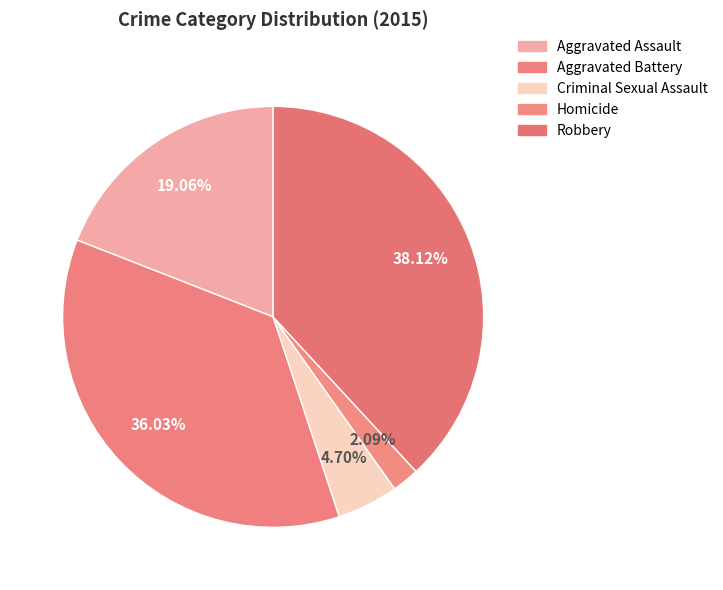

How much of the chart is everything except Aggravated Assault?

80.9%